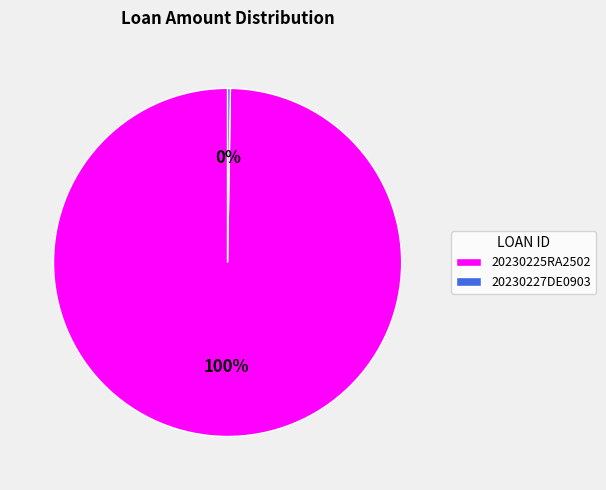

To the nearest percent, what is the average slice percentage?

50%